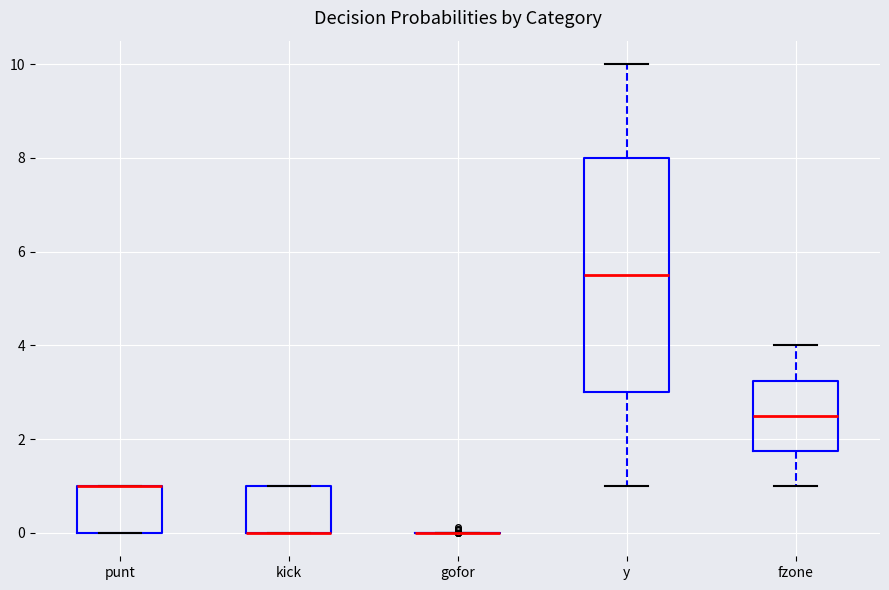

Reading left to right, read every box against the y-axis: the position of its median line, the range the box covers, and the ends of its whiskers. The values are not printed on the chart, so give them approximately, as read against the axis.

punt: median 1.0 (drawn on the box's upper edge), box 0.0 to 1.0, whiskers 0.0 to 1.0
kick: median 0.0 (drawn on the box's lower edge), box 0.0 to 1.0, whiskers 0.0 to 1.0
gofor: box collapsed to a line at 0.0, whiskers 0.0 to 0.0
y: median 5.6, box 3.0 to 8.0, whiskers 1.0 to 10.0
fzone: median 2.6, box 1.8 to 3.2, whiskers 1.0 to 4.0